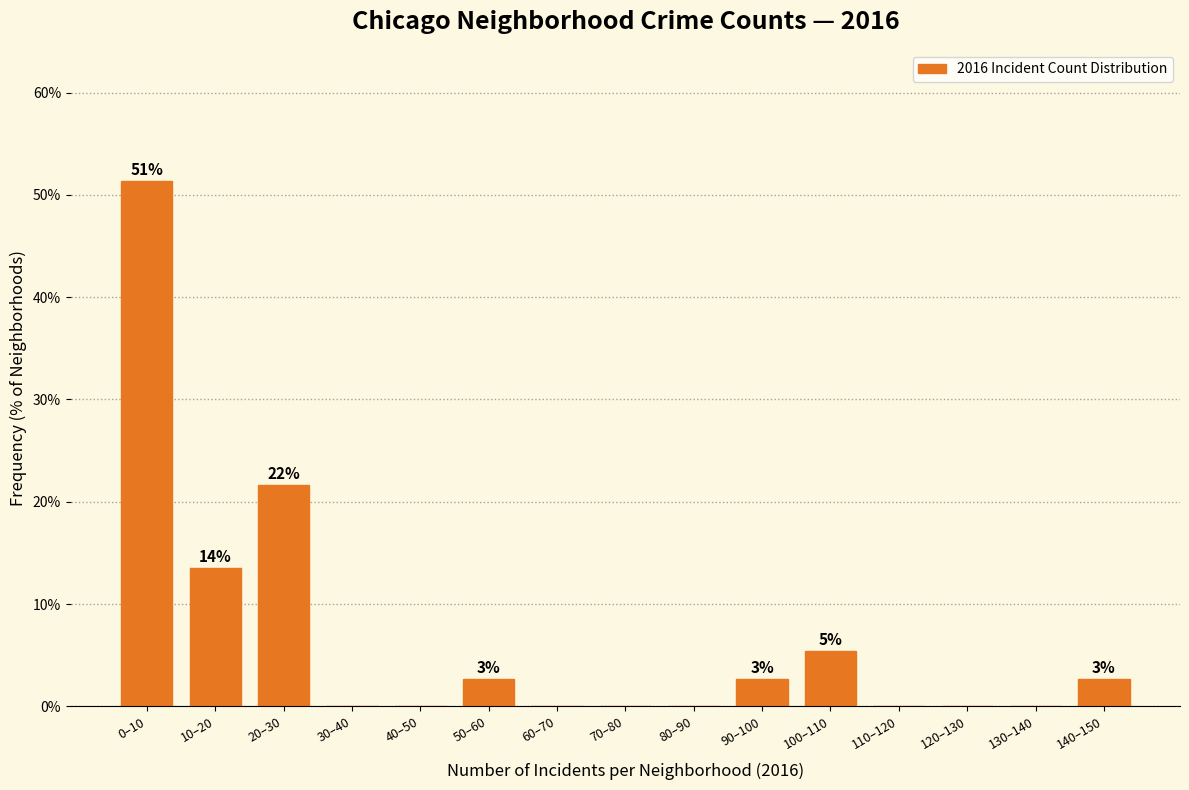

Reading left to right, list all the values displayed in this chart.

0–10=51.4	10–20=13.5	20–30=21.6	30–40=0.0	40–50=0.0	50–60=2.7	60–70=0.0	70–80=0.0	80–90=0.0	90–100=2.7	100–110=5.4	110–120=0.0	120–130=0.0	130–140=0.0	140–150=2.7